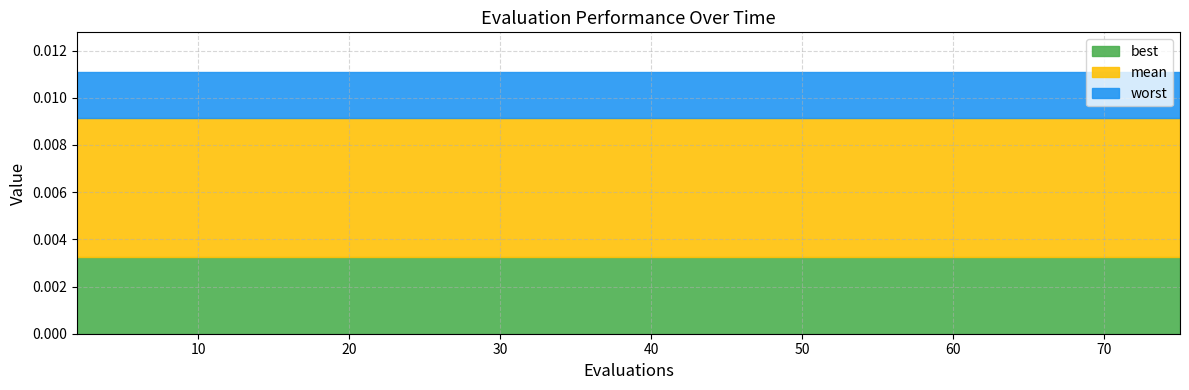

True or false: best has more than 1 points higher than both neighbors.

False